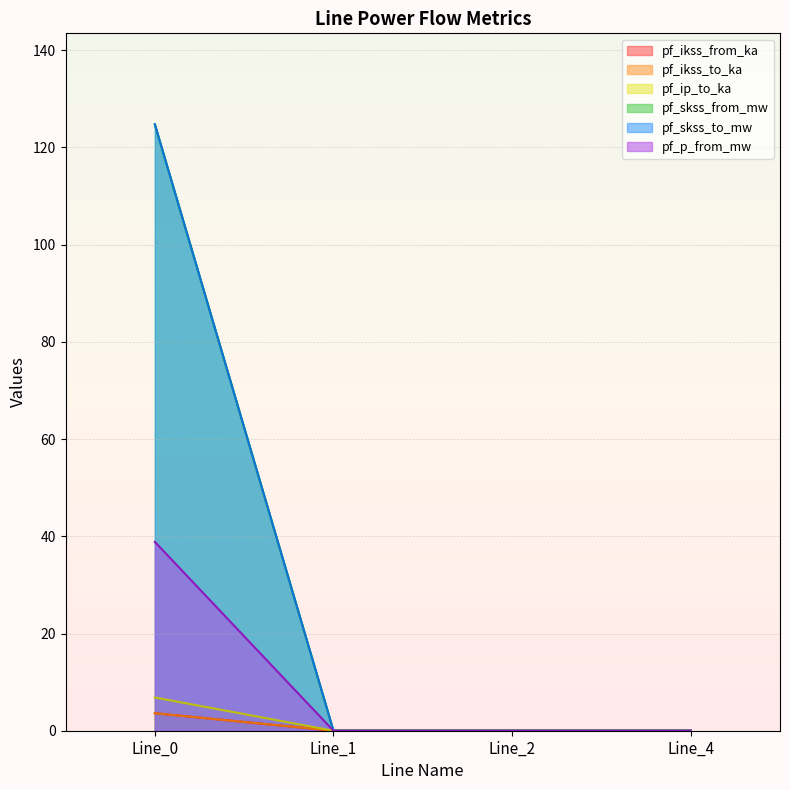

Between Line_1 and Line_2, which series saw the biggest shift?

pf_ikss_from_ka